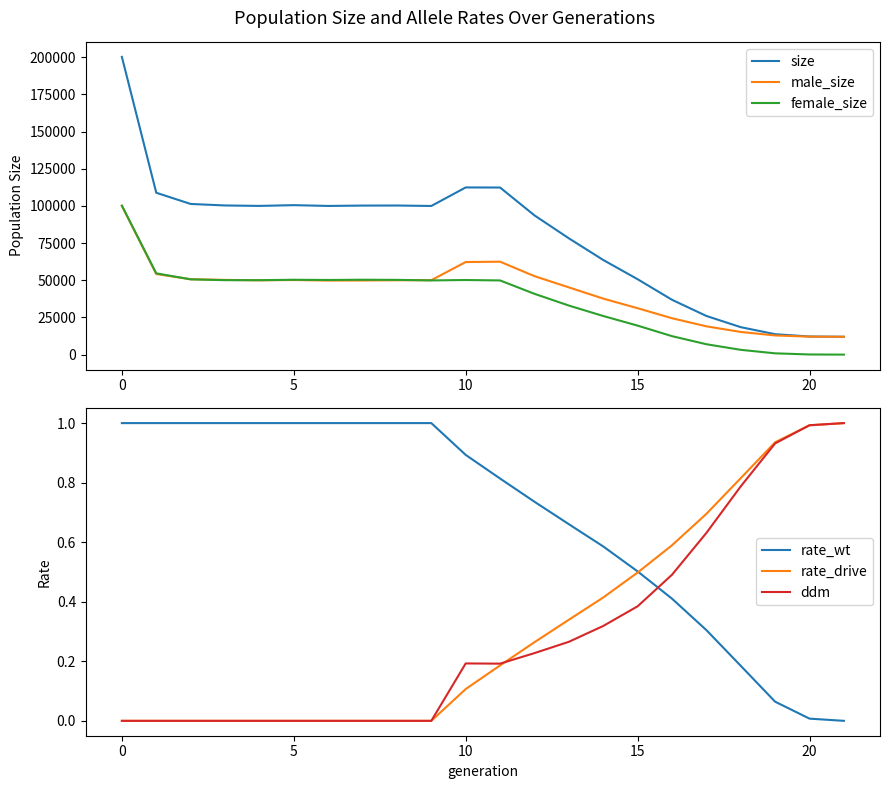

What is the minimum value for size?

12000